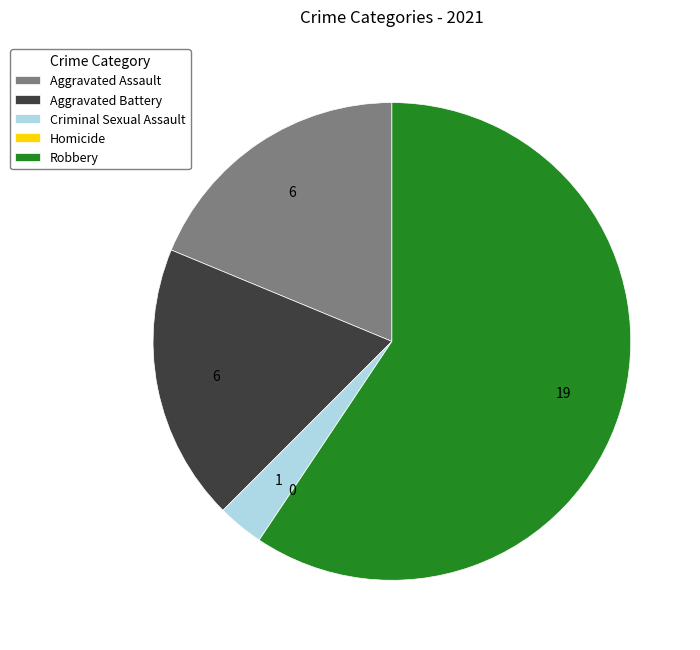

Do Aggravated Assault and Robbery together represent more than half of the pie?

Yes